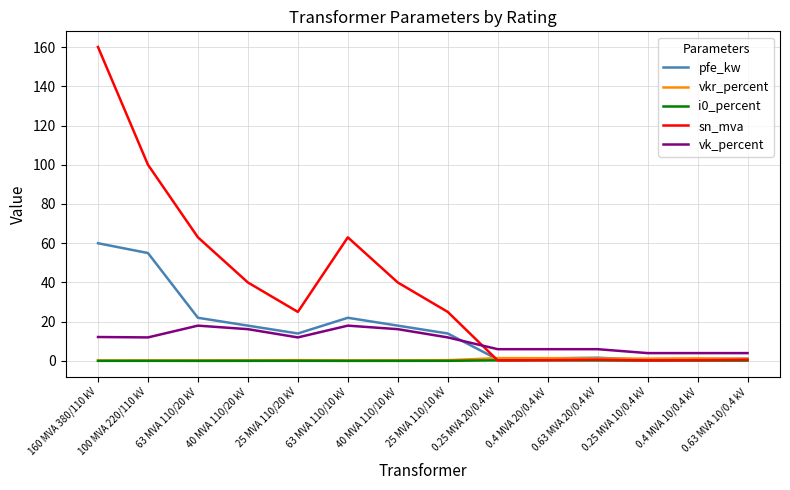

At which label does pfe_kw reach its peak?

160 MVA 380/110 kV